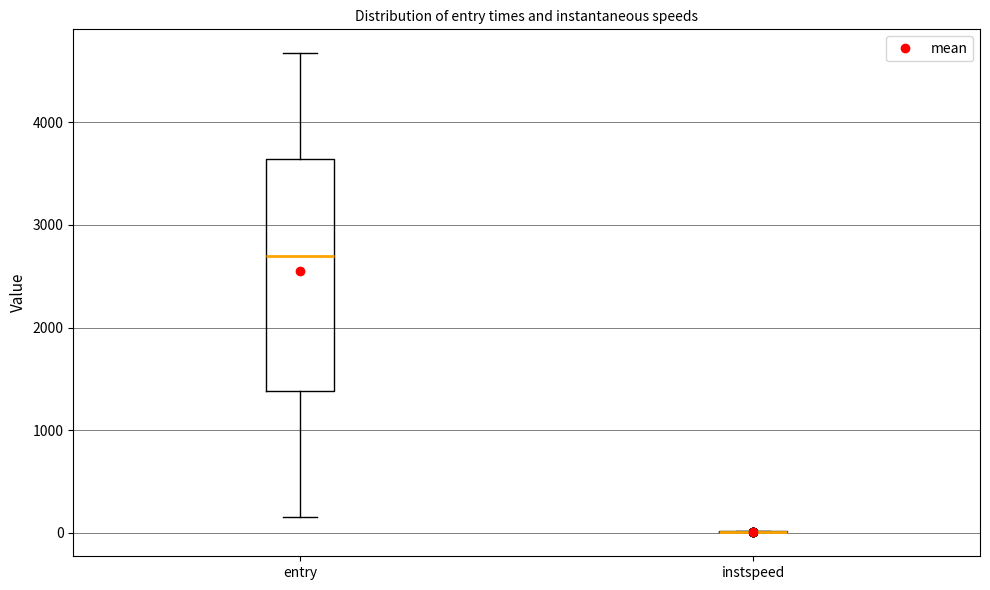

Reading left to right, transcribe this box plot: for each box, give where its median line is, the range the box spans, and where its two whiskers end, as read against the y-axis. The values are not printed on the chart, so give them approximately, as read against the axis.

entry: median 2700, box 1400 to 3600, whiskers 200 to 4700
instspeed: box collapsed to a line at 0, whiskers 0 to 0